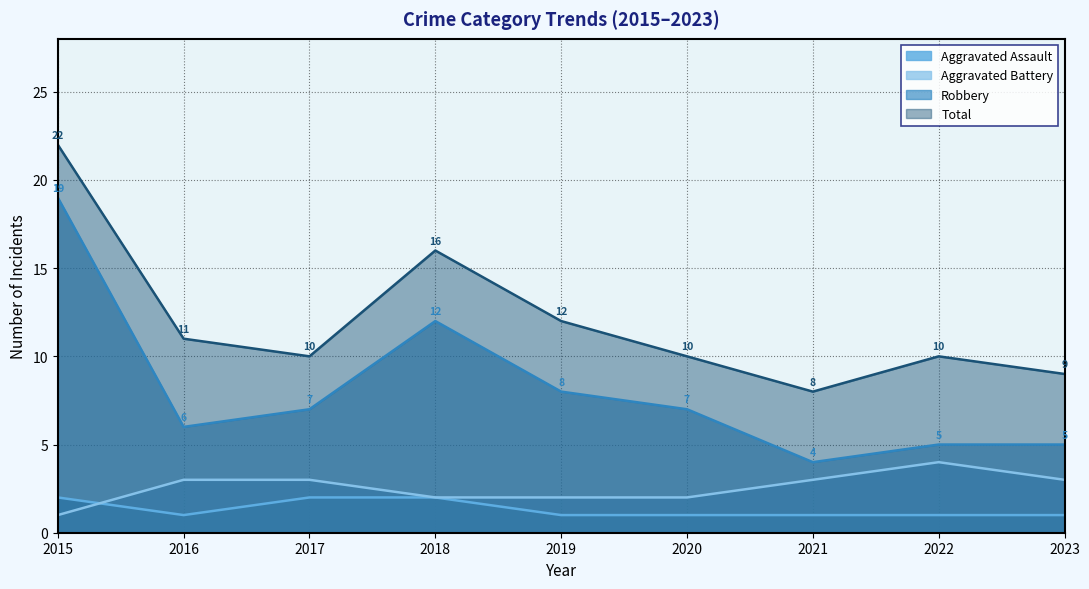

At which category is the sum across all series the highest?

2015